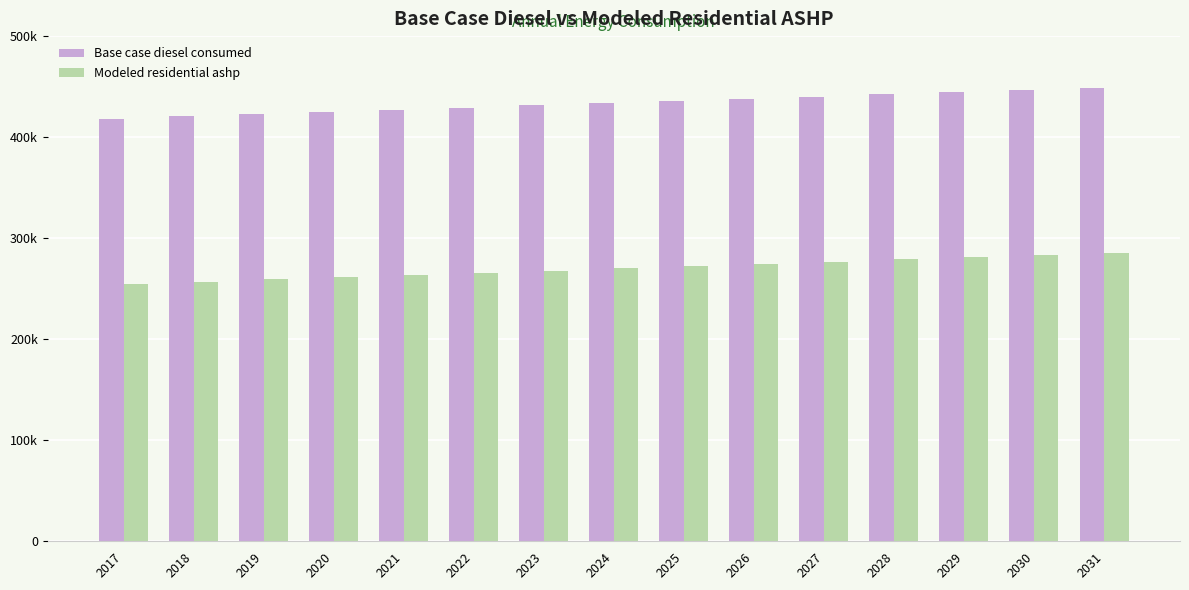

What are all the series names shown in the legend?

Base case diesel consumed, Modeled residential ashp